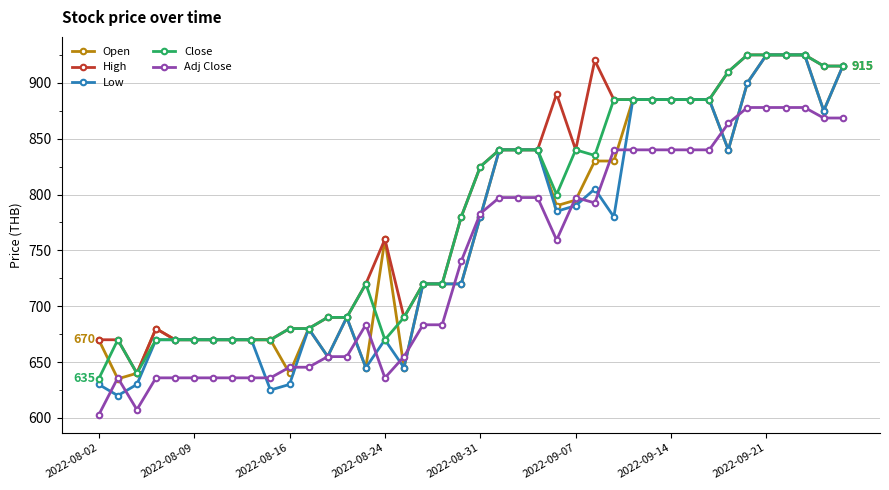

True or false: High has more than 0 interior local peaks.

True